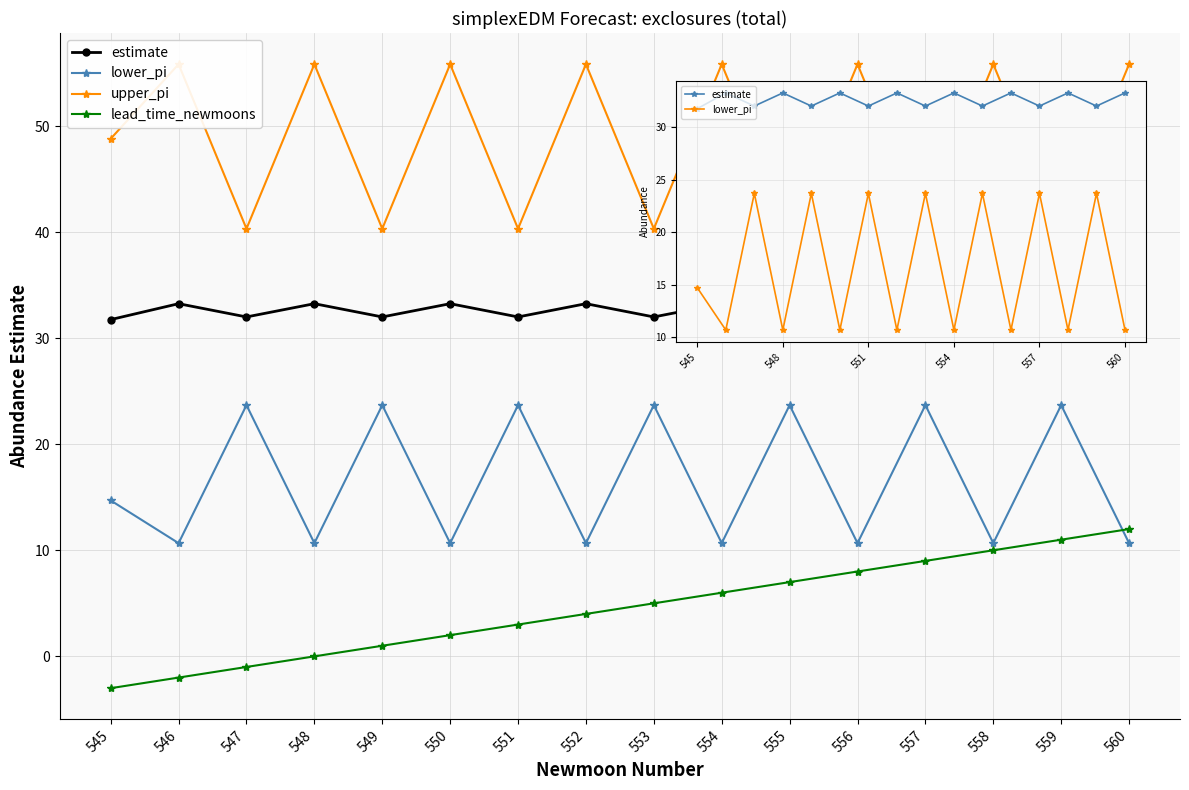

True or false: lower_pi and upper_pi intersect in this chart.

False